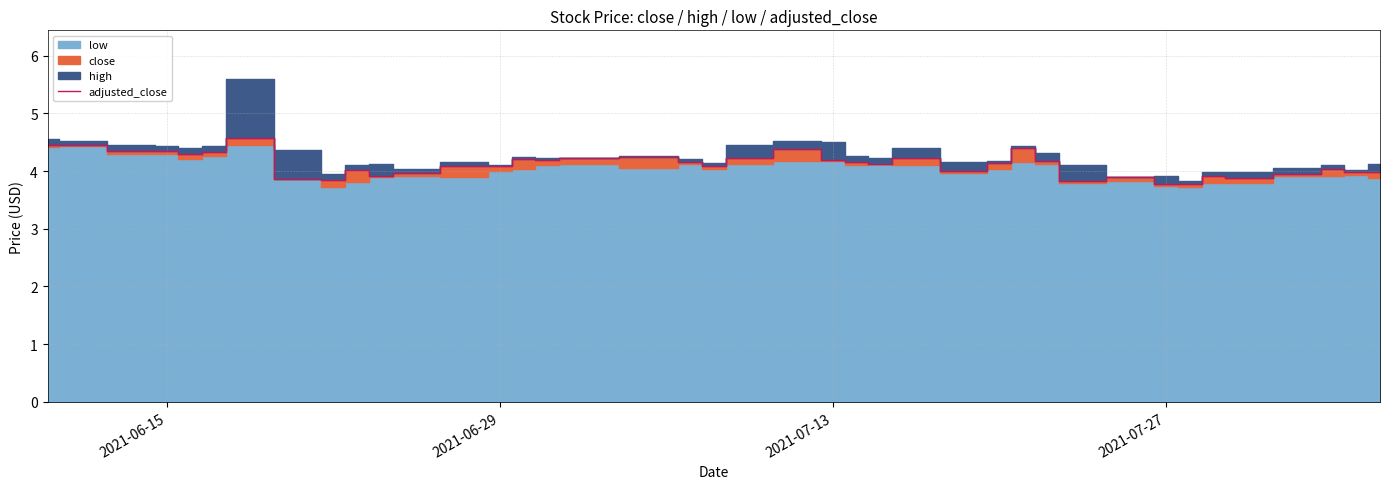

True or false: adjusted_close has a value of 5.3 at 2021-07-27.

False